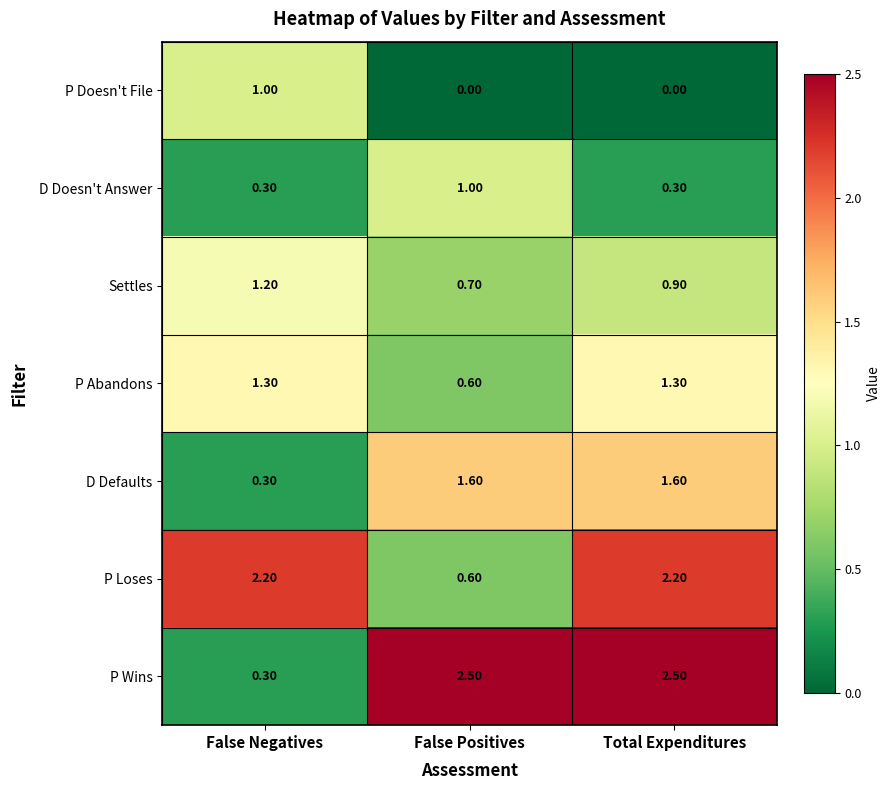

Which series has the widest spread of values?

P Wins